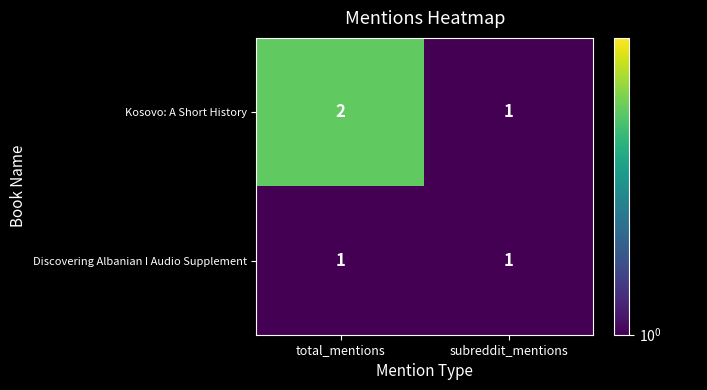

Which series has the widest spread of values?

Kosovo: A Short History